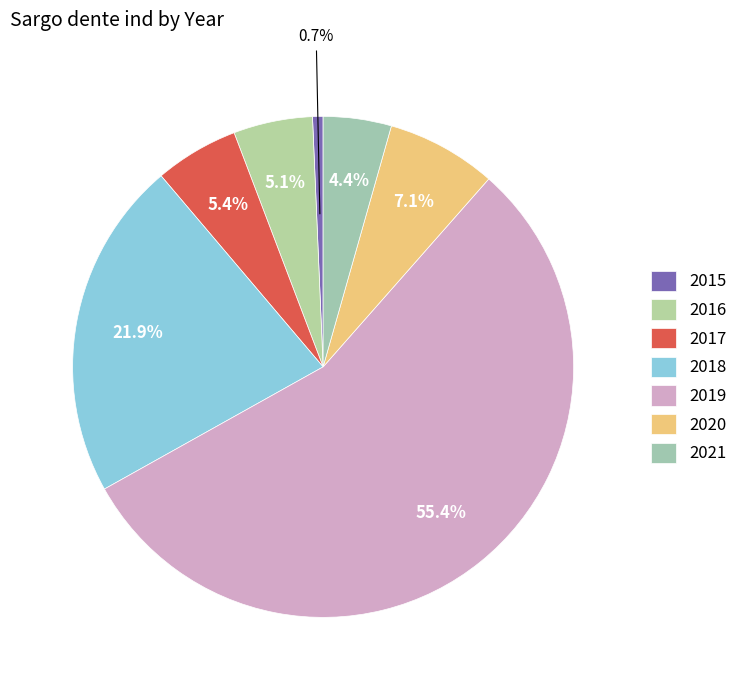

What percentage is the 2021 slice, to the nearest percent?

4%